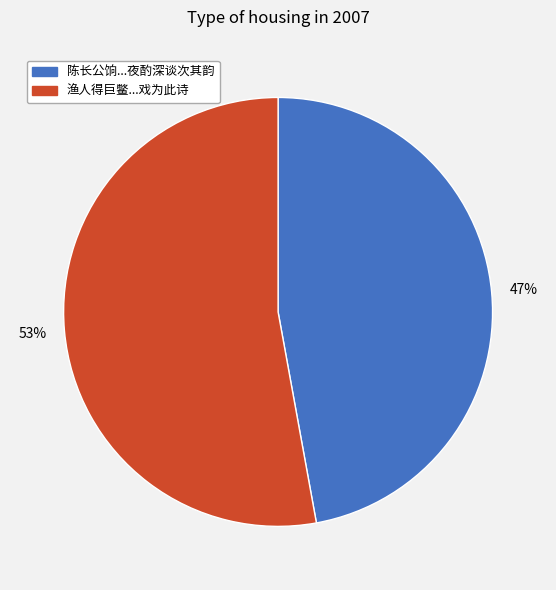

How many segments does this pie chart have?

2